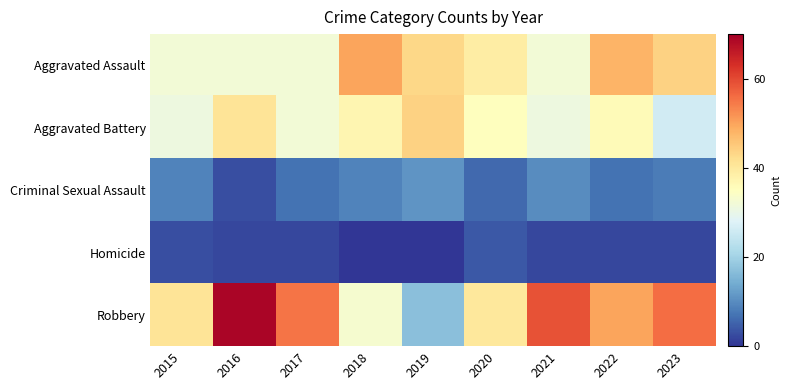

At which category is the sum across all series the highest?

2016